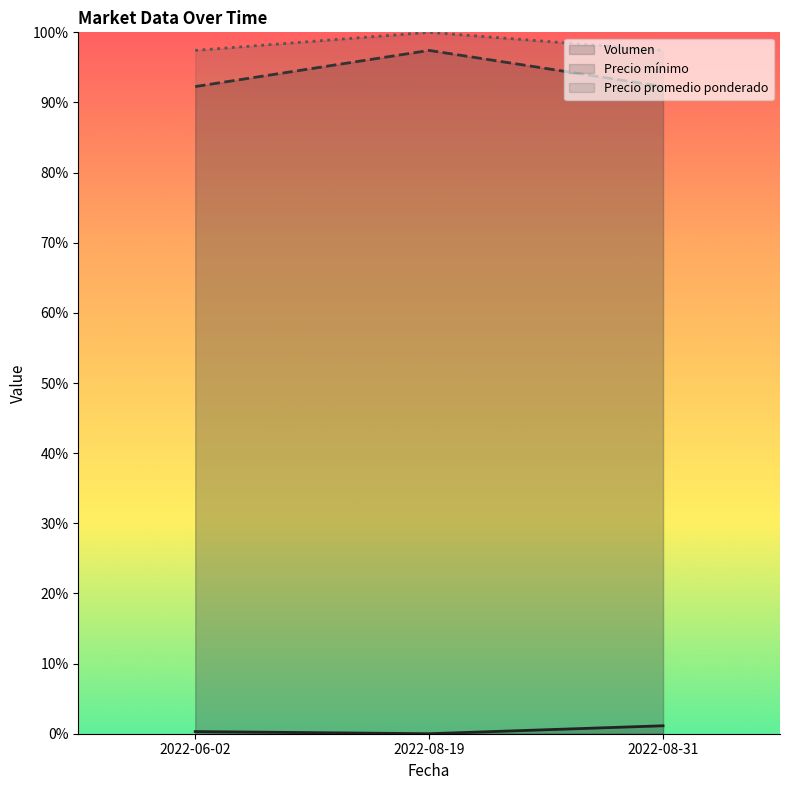

Is the value of Precio promedio ponderado at 2022-08-19 greater than the value of Volumen at 2022-08-31?

Yes